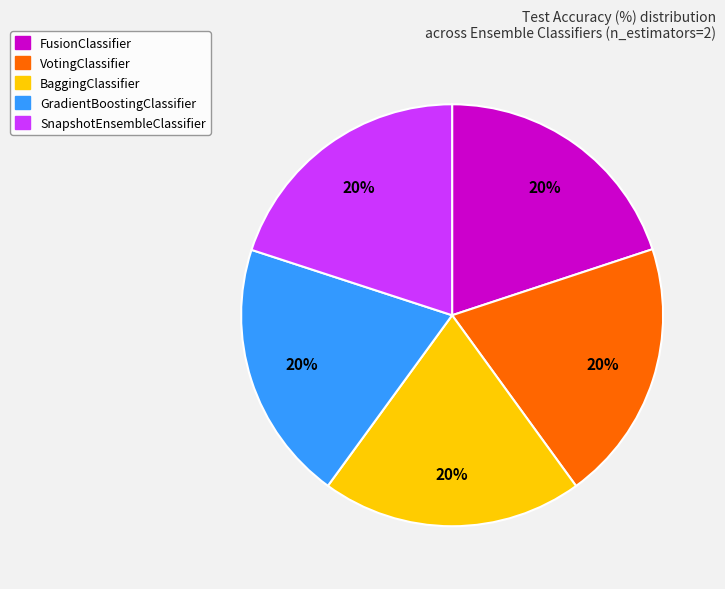

Combined, do SnapshotEnsembleClassifier and FusionClassifier account for over 50%?

No